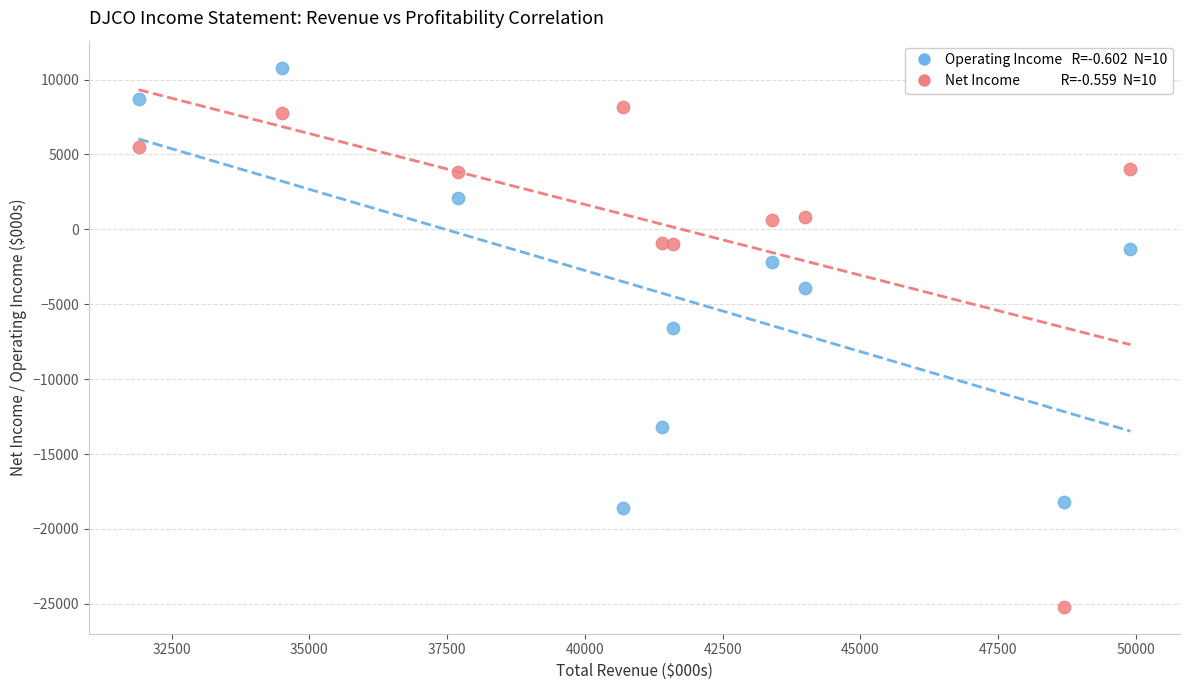

Across all data points, what is the range of X values (max minus min)?

18000